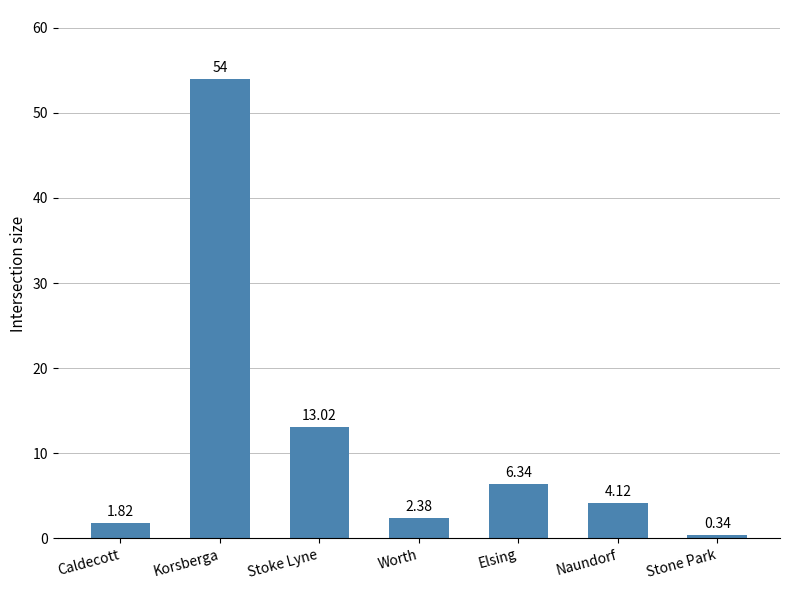

Rank the categories by value from lowest to highest.

Stone Park, Caldecott, Worth, Naundorf, Elsing, Stoke Lyne, Korsberga